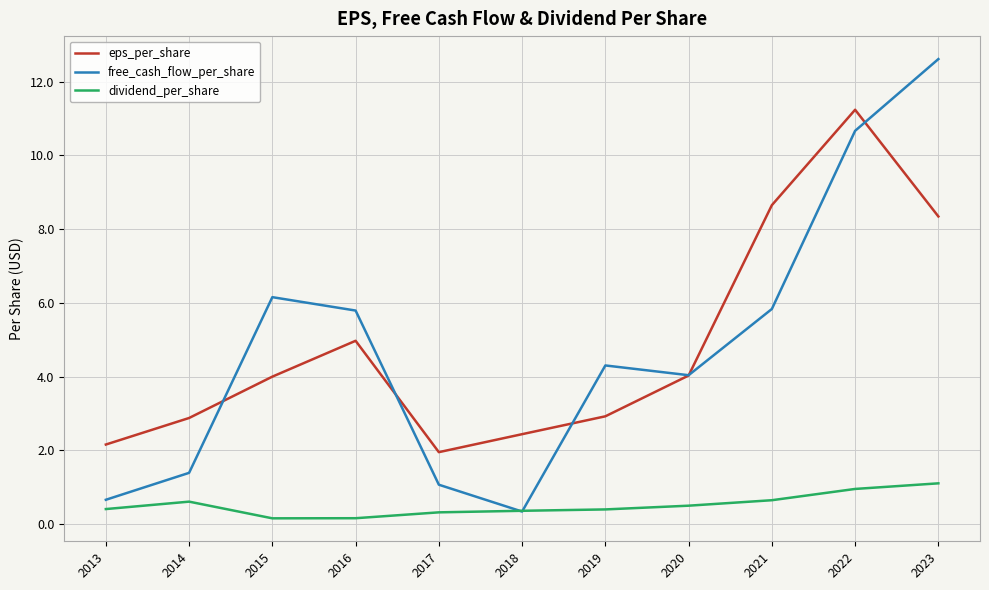

What is the difference between the maximum and minimum values in the eps_per_share series?

9.3